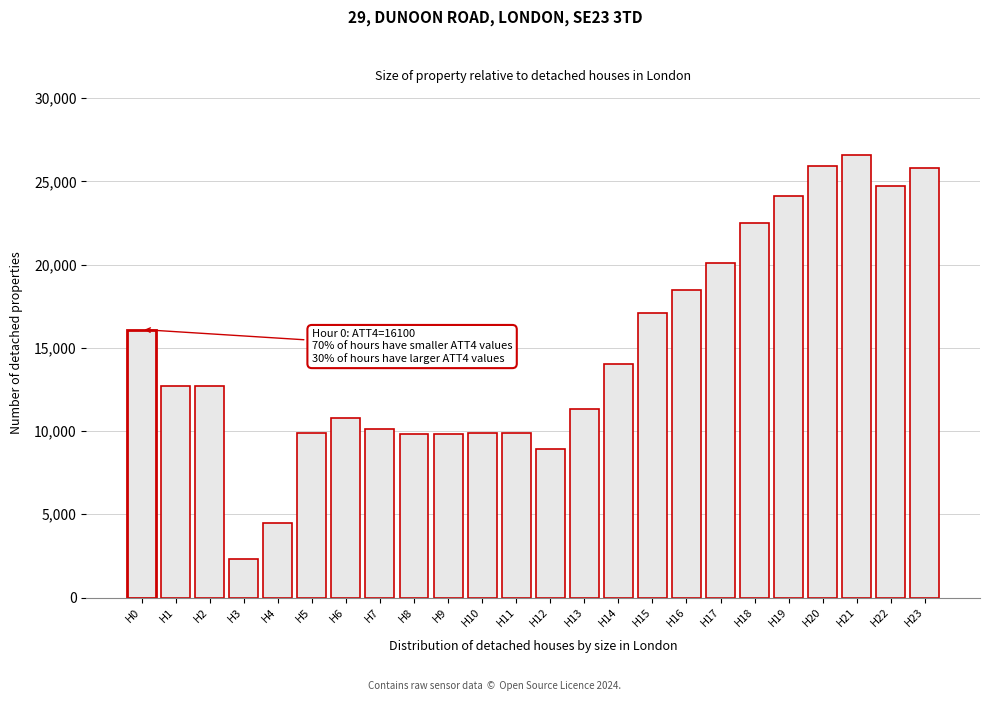

Is it true that the value at H17 is 20100?

True